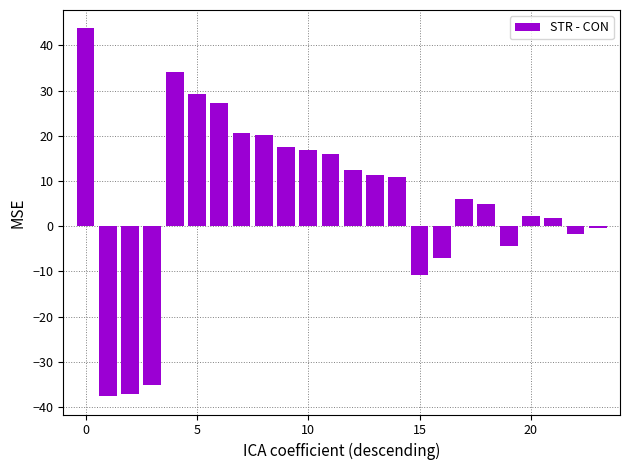

What is the value of the 19th bar from the left?

4.9